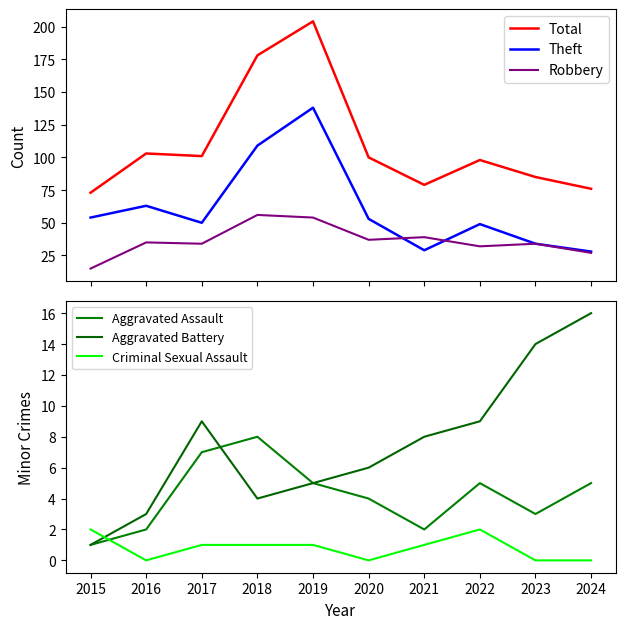

At which label does Criminal Sexual Assault reach its minimum?

2016